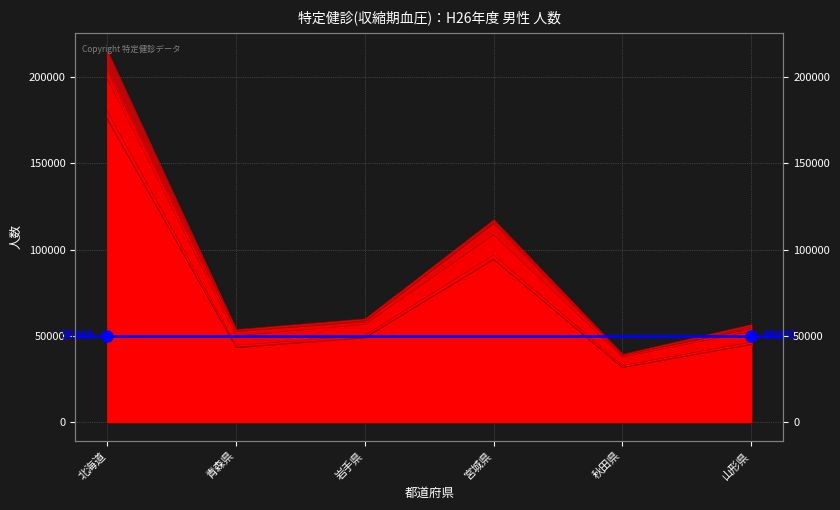

At which label is 160以上180未満 closest to 106582?

宮城県